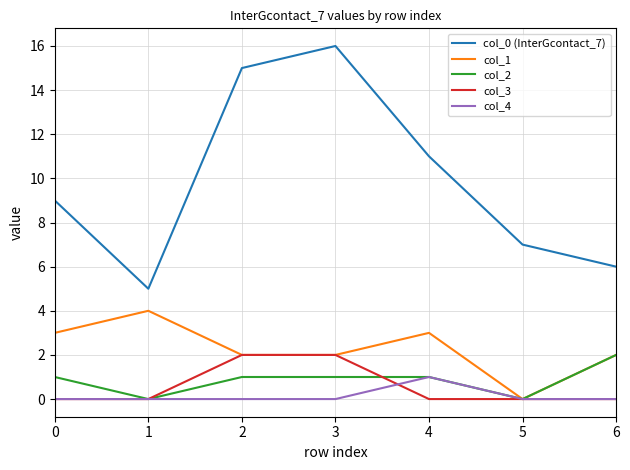

Which category has the highest value across all series?

3